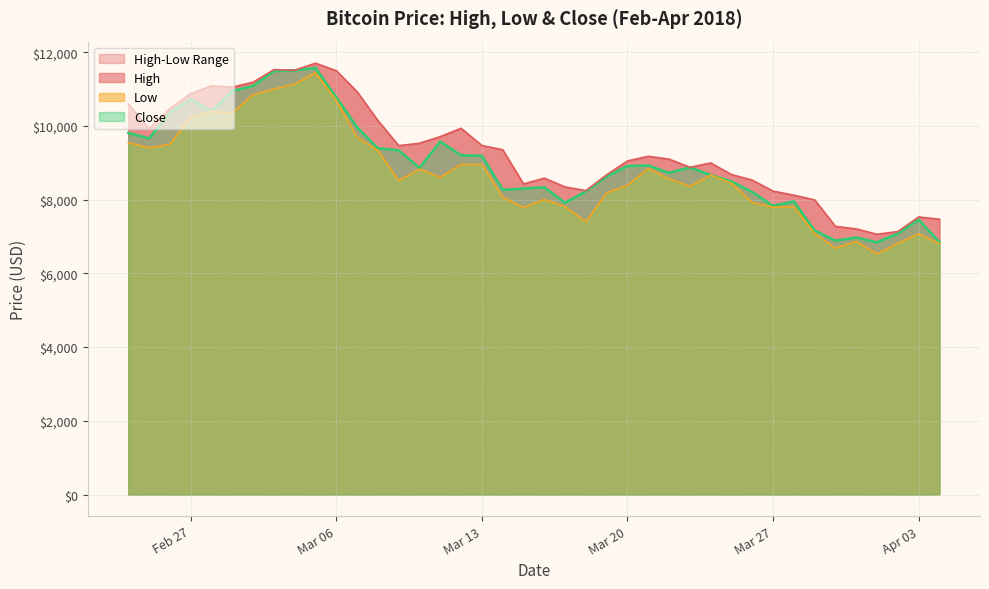

Rank the series by their maximum value, from highest to lowest.

High, Close, Low